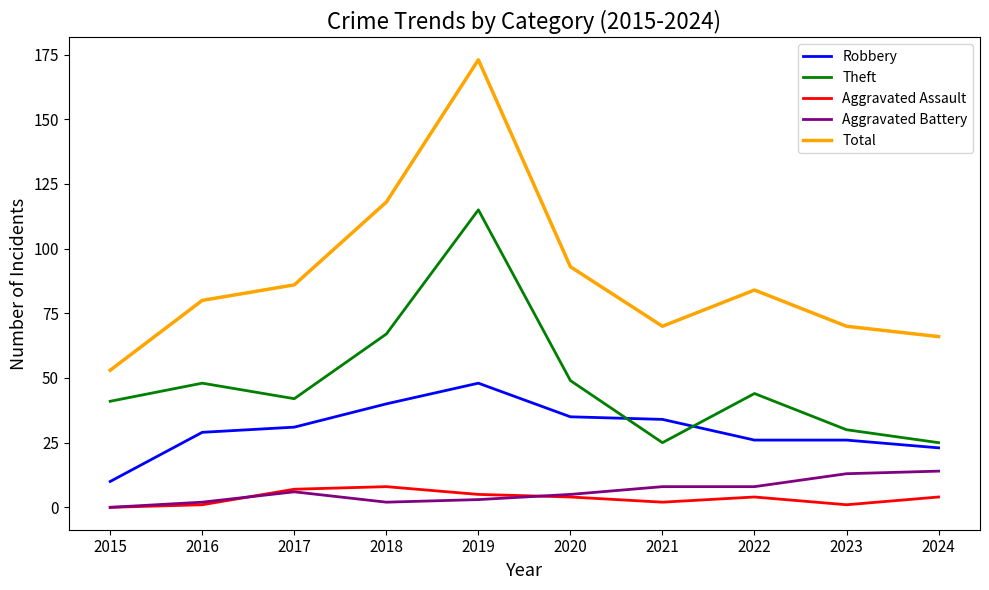

Is the value of Aggravated Battery at 2019 greater than the value of Aggravated Assault at 2016?

Yes